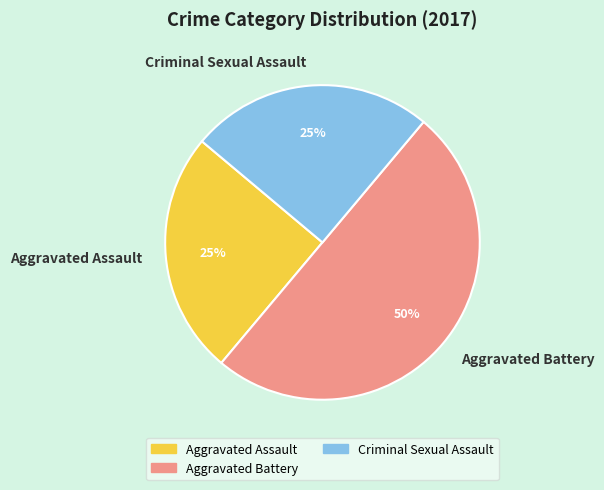

What percentage is the Aggravated Assault slice, to the nearest percent?

25%